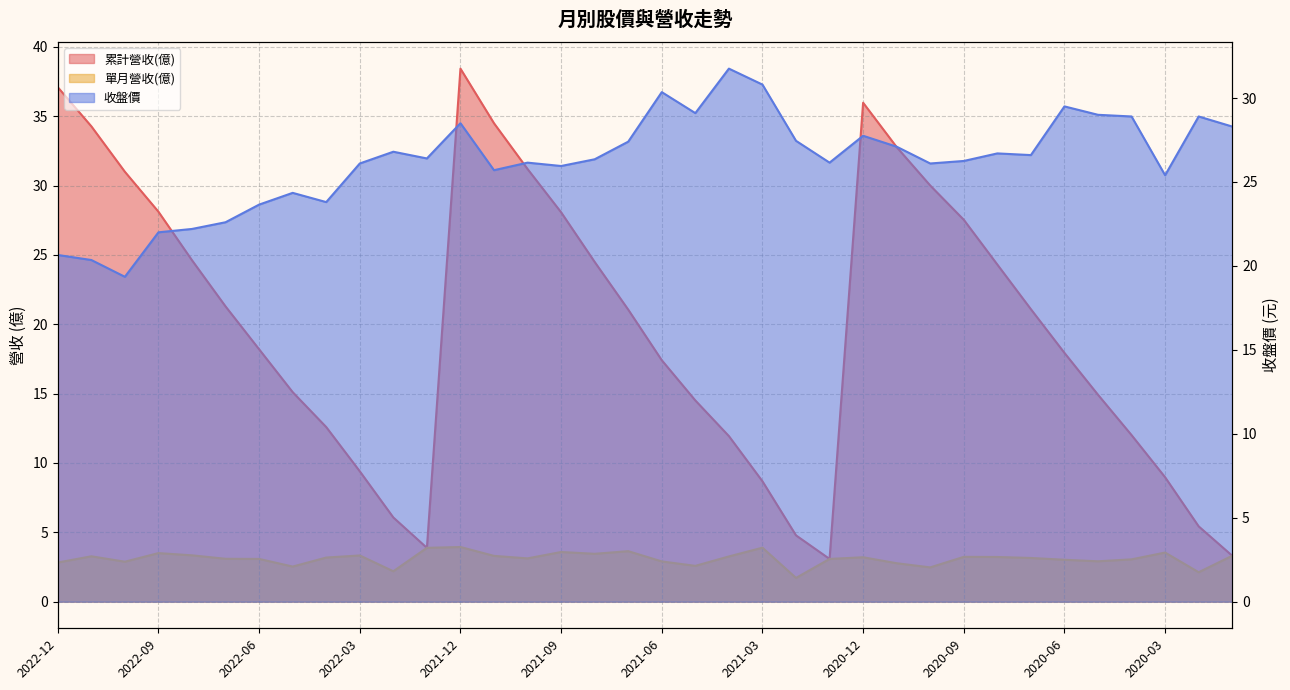

Is the value of 收盤價 at 2022-10 greater than the value of 單月營收(億) at 2021-01?

Yes